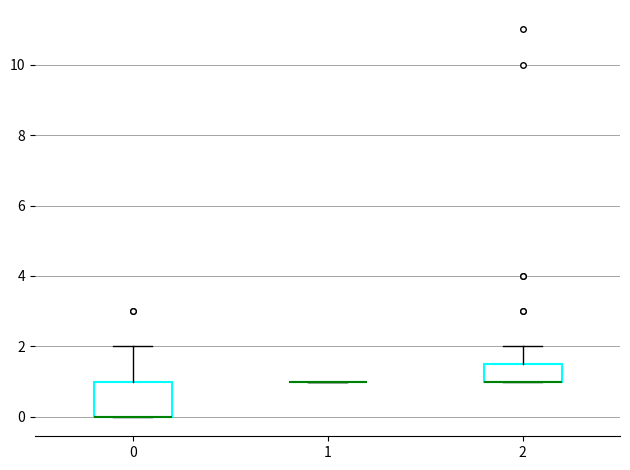

Where is the lower edge of the box at x = 0 on the y-axis? The values are not printed on the chart, so give them approximately, as read against the axis.

0.0